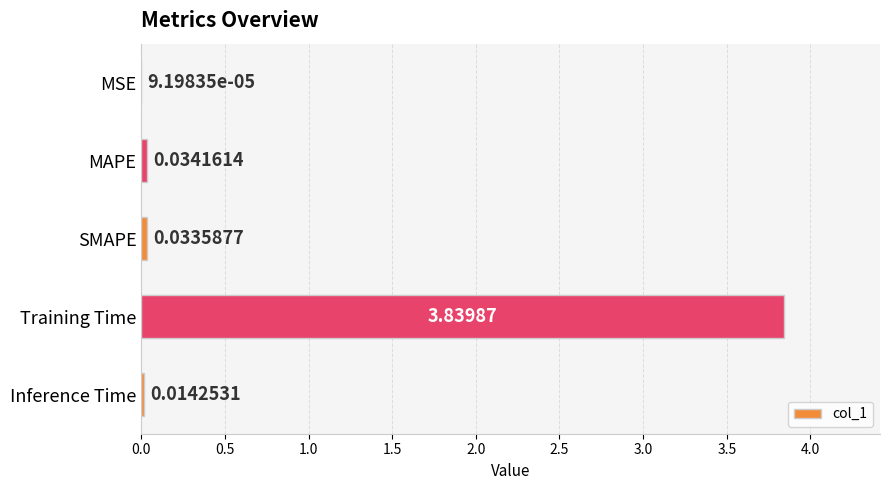

What is the sum of the values at Training Time and MAPE?

3.9